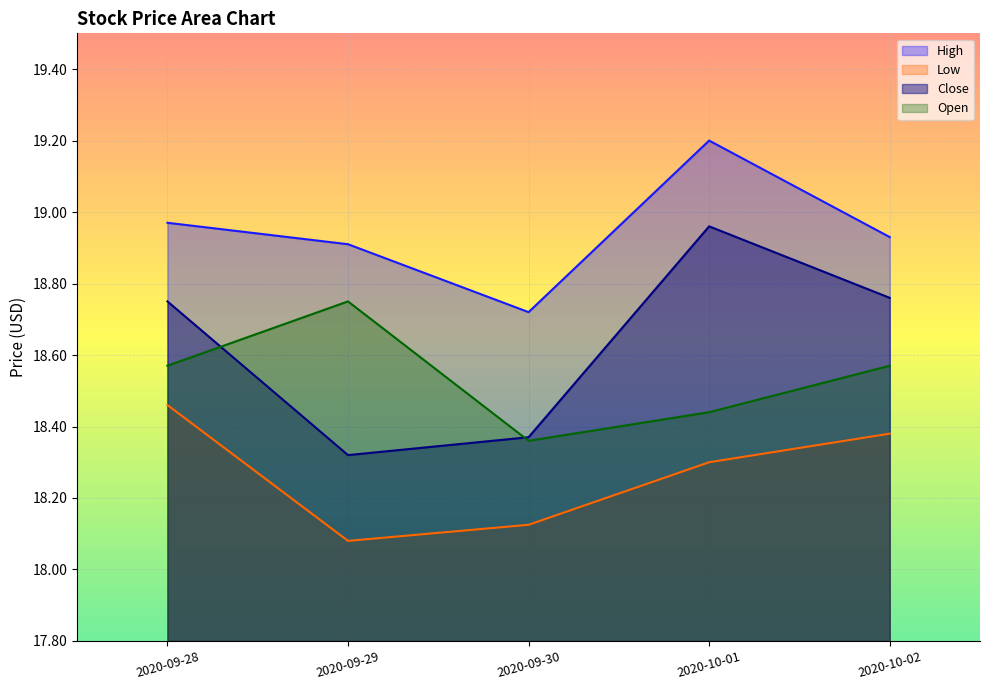

What is the label of the 3rd point from the right?

2020-09-30